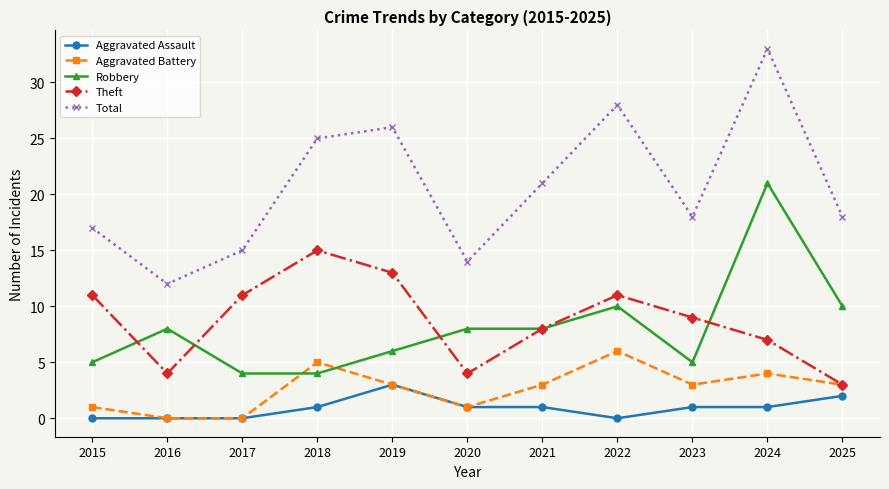

What is the difference between the Aggravated Assault values at 2016 and 2020?

1